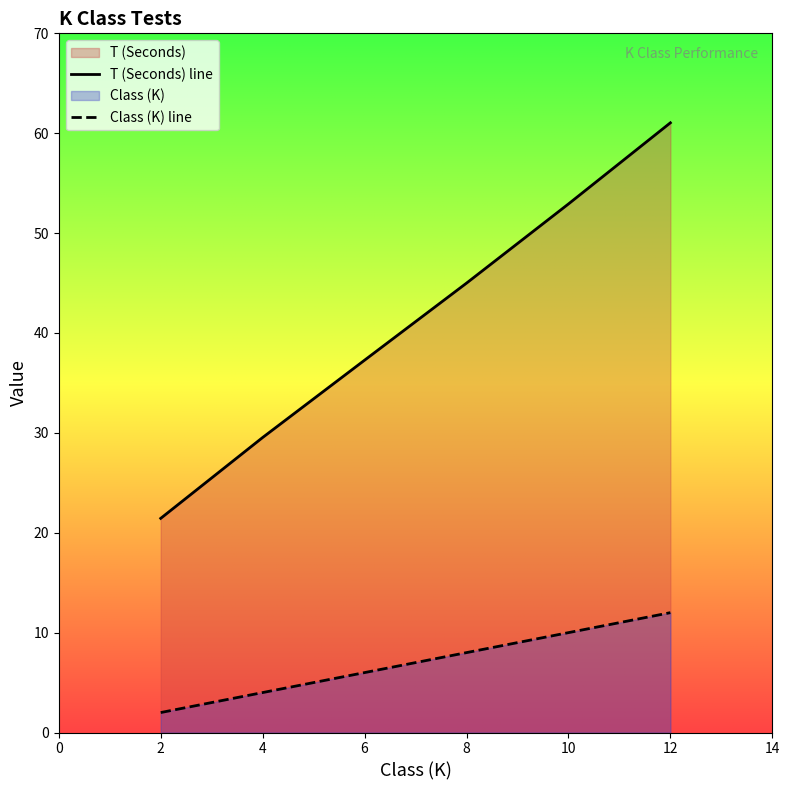

Which series has the largest range (max minus min)?

T (Seconds) line